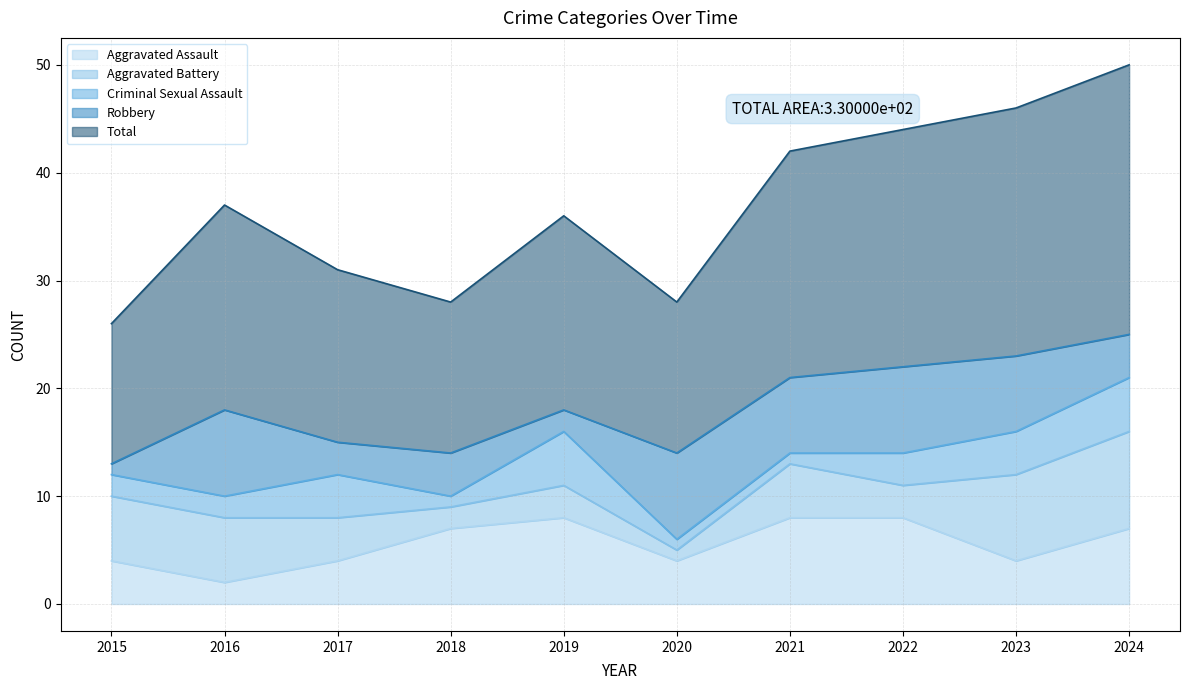

Does the chart have visible grid lines?

Yes